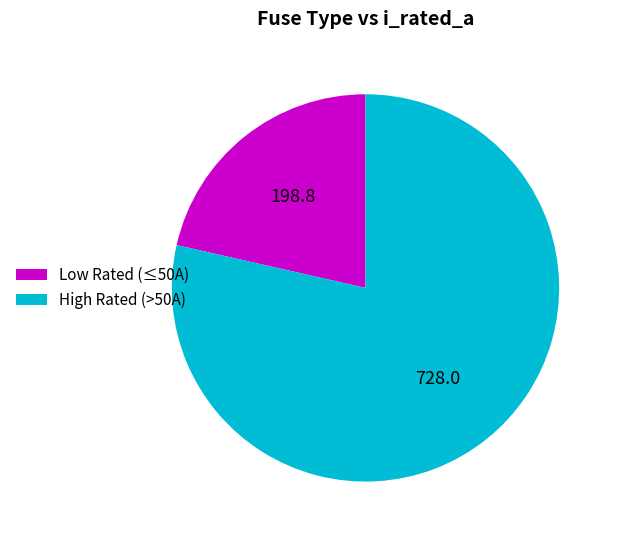

Which slice is the smallest?

Low Rated (≤50A)